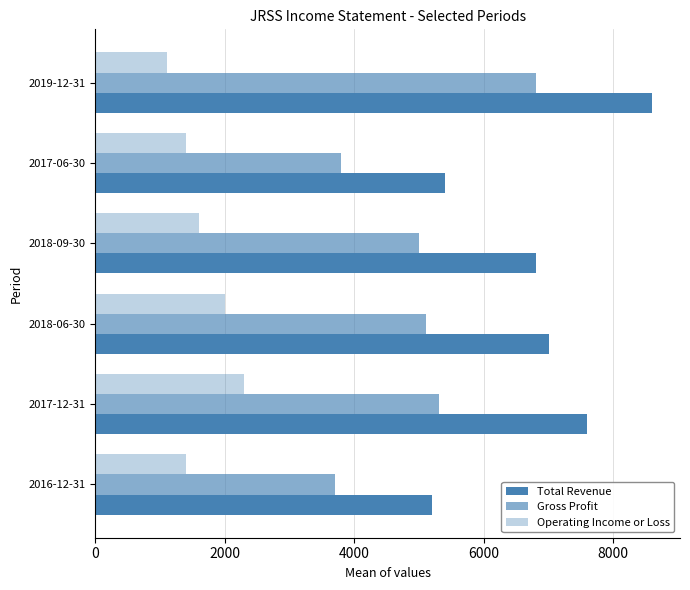

How many data points in Total Revenue are less than 7000?

3